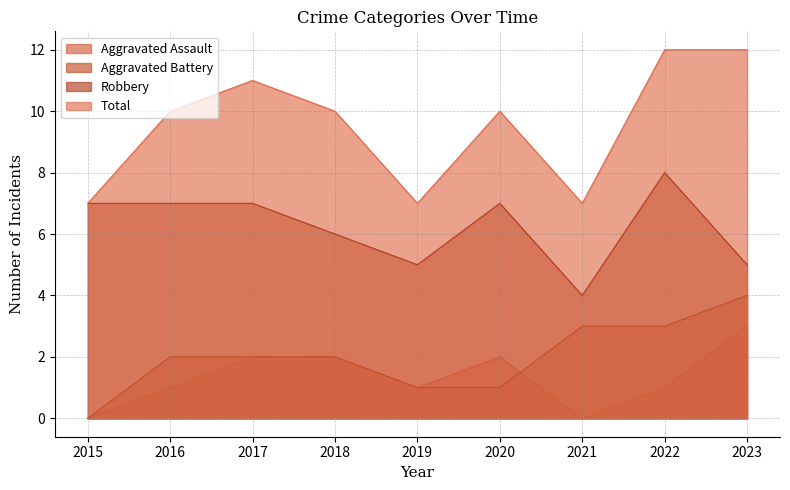

Count the Total values in the range 7 to 11.

7